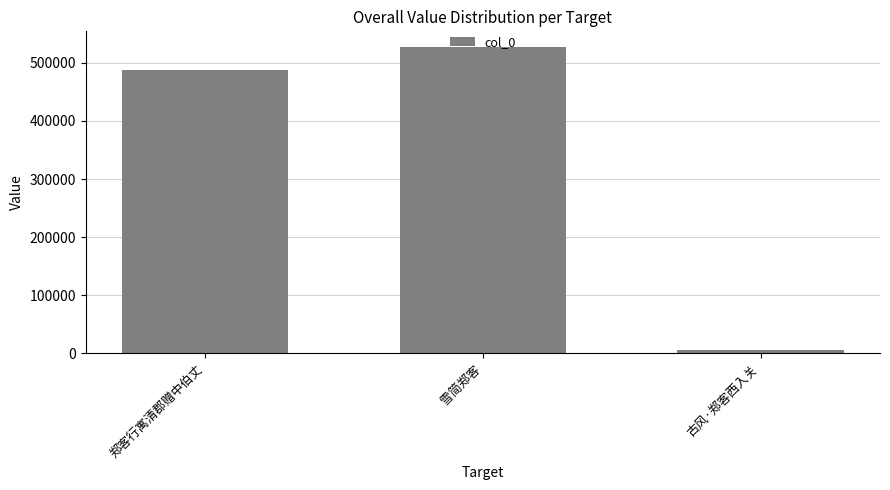

Which has a higher value, 古风·郑客西入关 or 郑客行寓清郡赠中伯丈?

郑客行寓清郡赠中伯丈